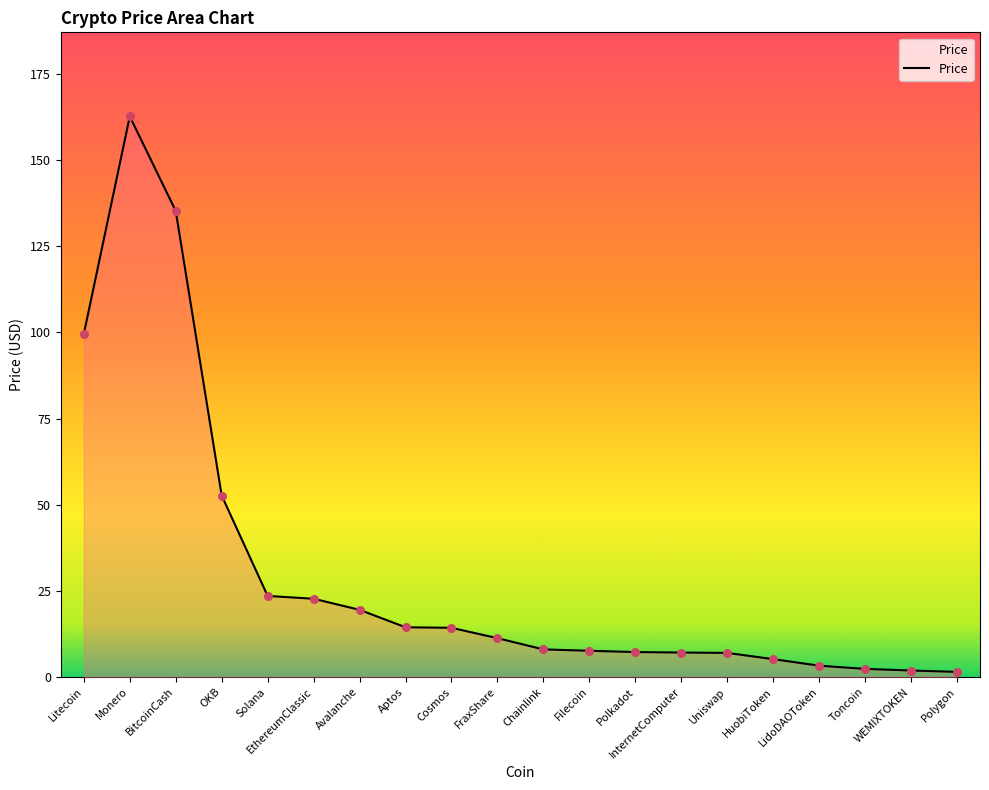

What is the ratio of the value at Cosmos to the value at InternetComputer?

2.0